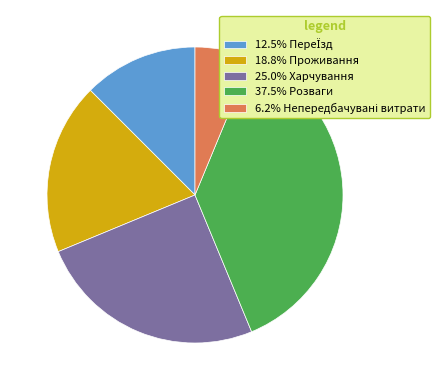

Is there a majority slice in this chart?

No